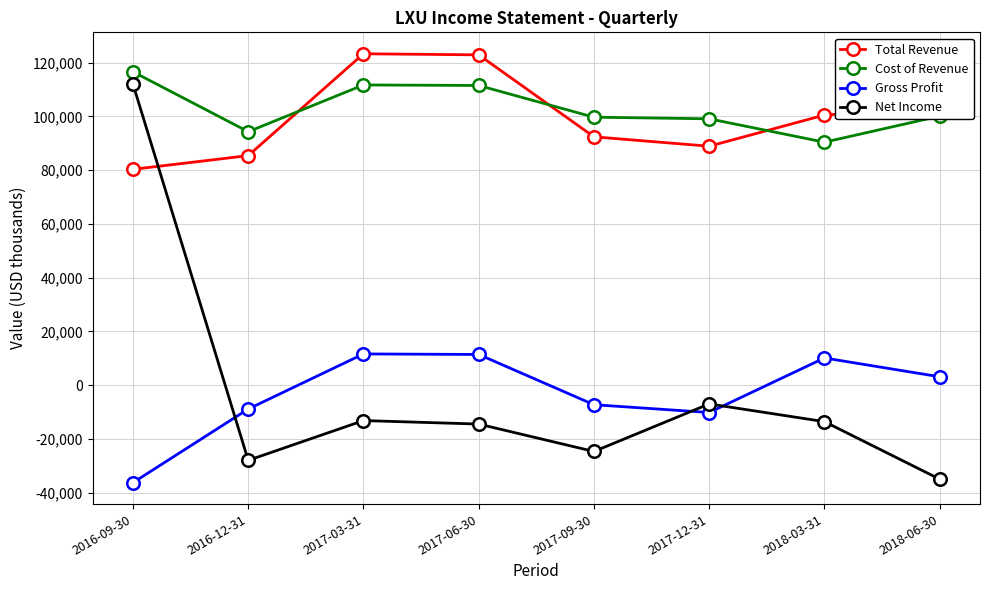

What is the difference between the maximum and second lowest values in the Cost of Revenue series?

22300